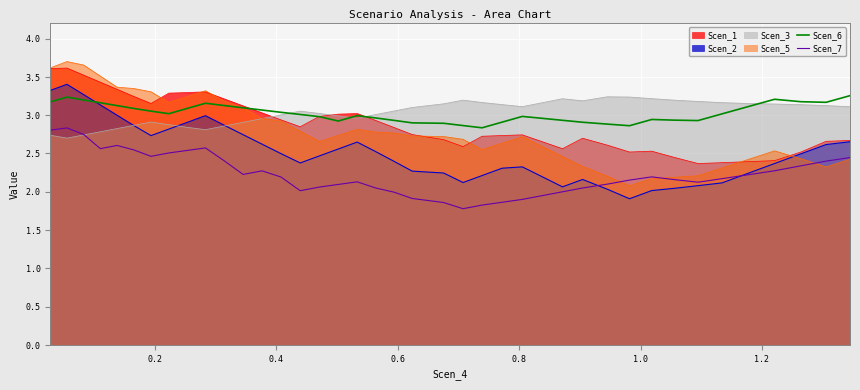

Which series has the largest range (max minus min)?

Scen_5